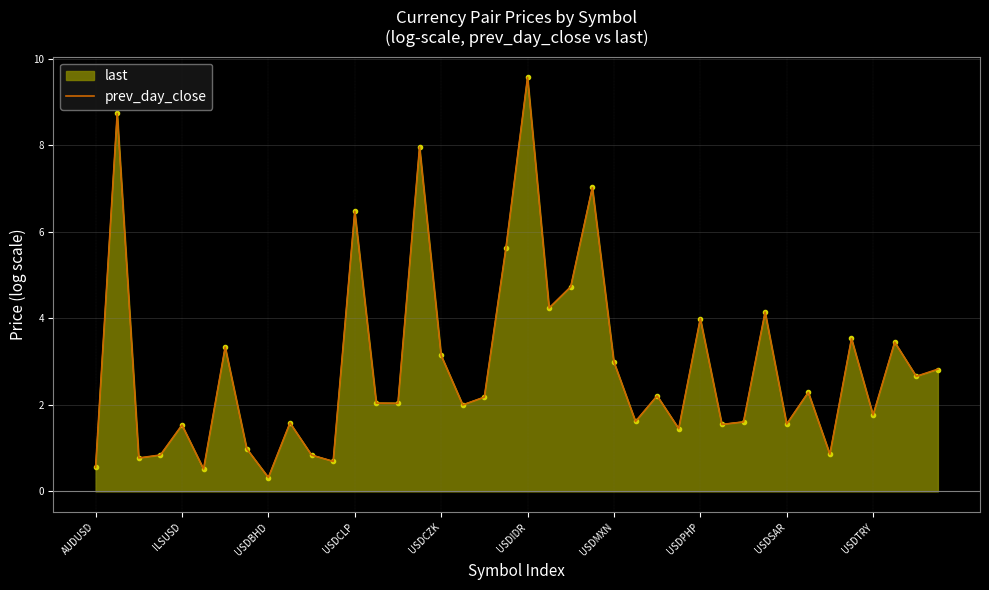

What is the highest value of the last series?

9.6